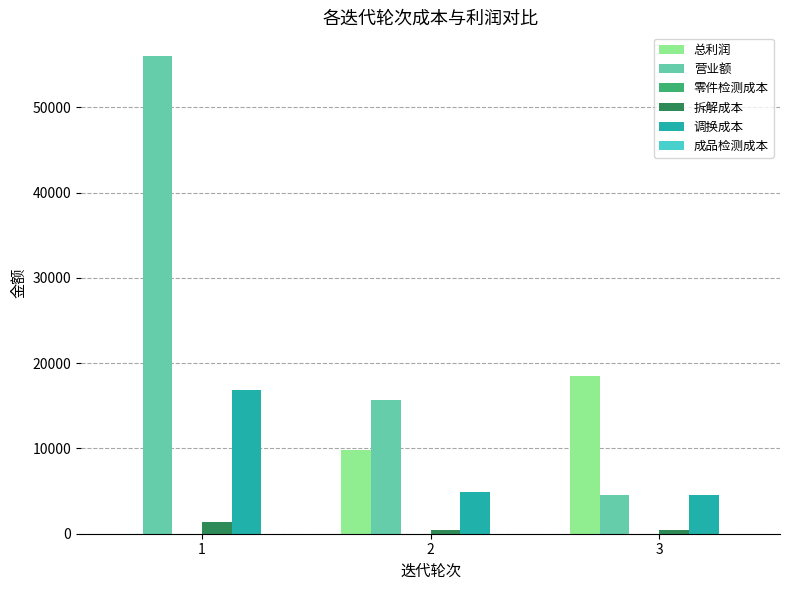

Is the value of 调换成本 at 2 greater than the value of 拆解成本 at 3?

Yes